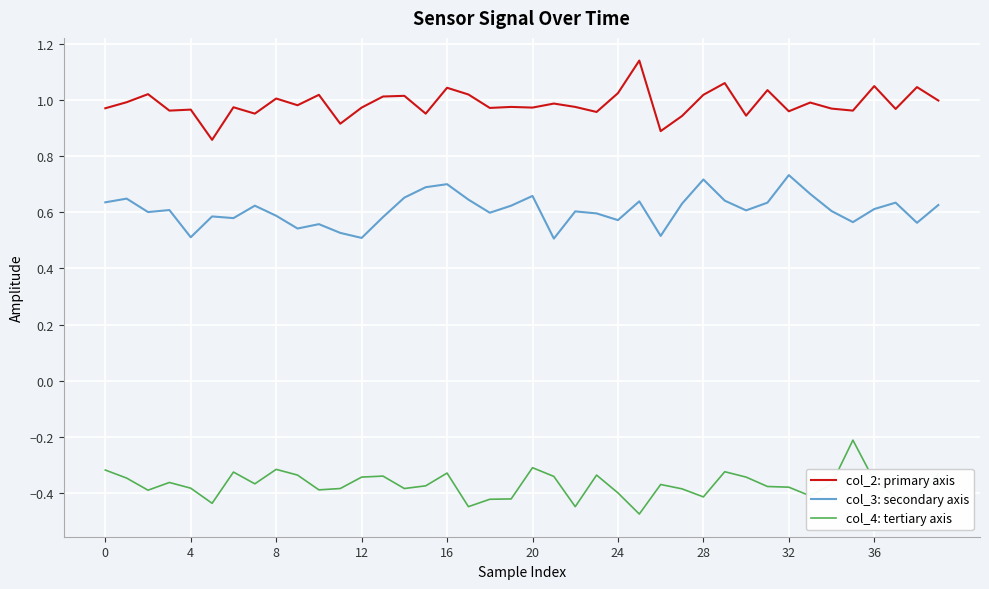

True or false: col_4: tertiary axis and col_2: primary axis intersect in this chart.

False